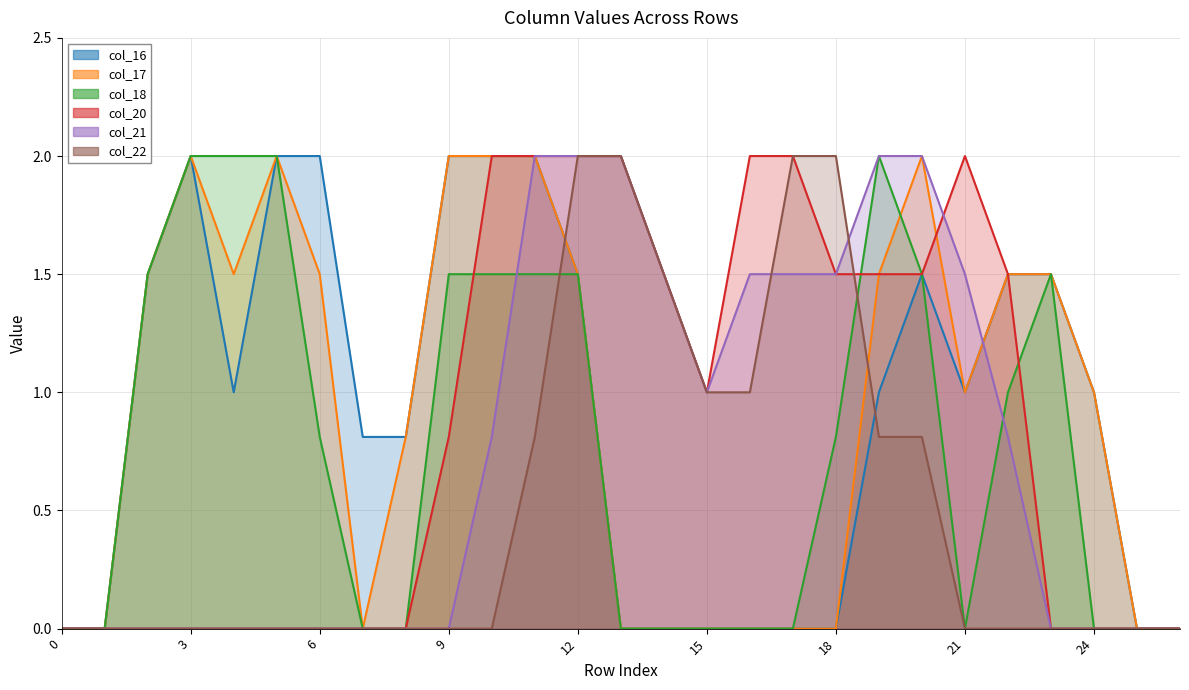

Where do col_22 and col_17 first cross each other?

11 and 12